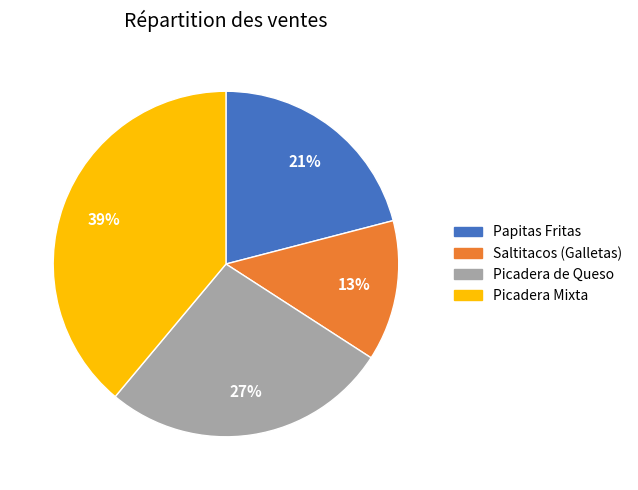

Do Saltitacos (Galletas) and Picadera Mixta together represent more than half of the pie?

Yes